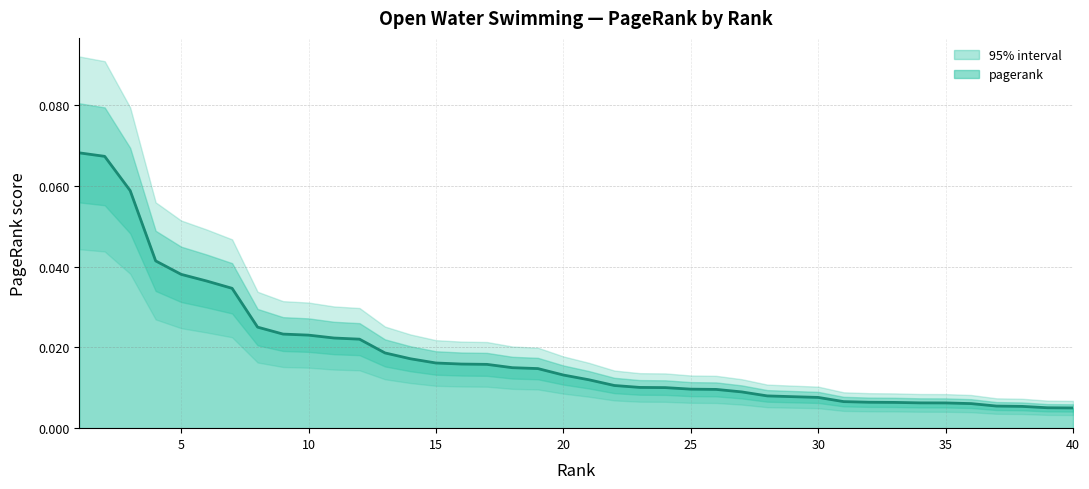

What is the maximum value shown in the chart?

0.1